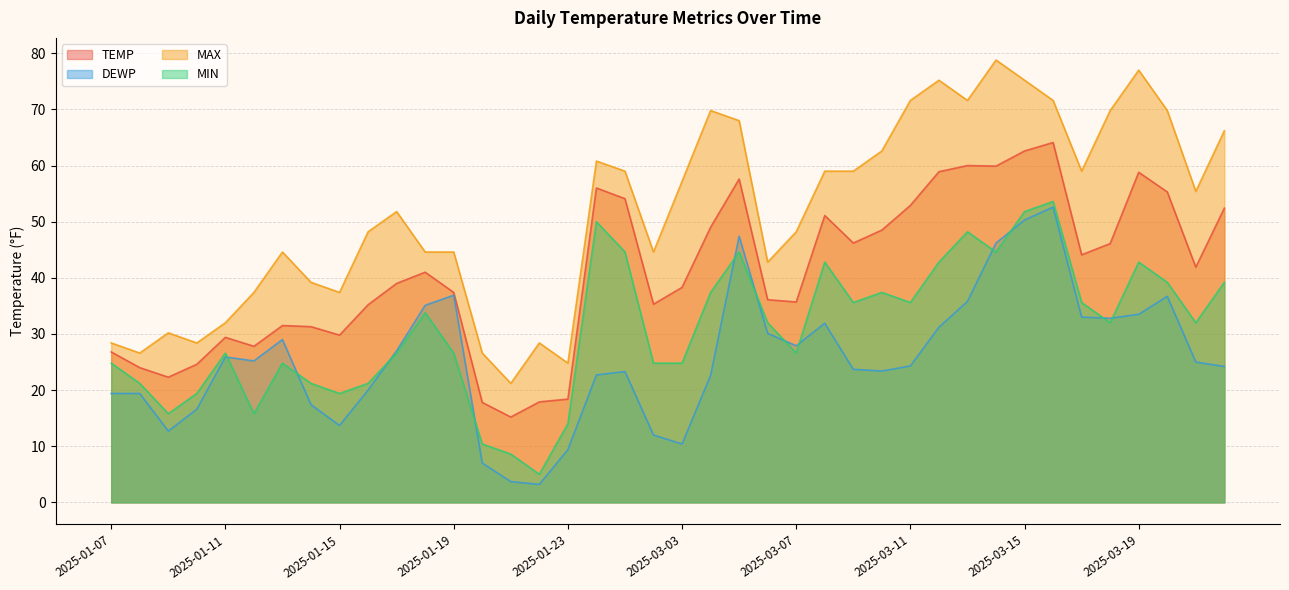

How many data points does each series have?

40